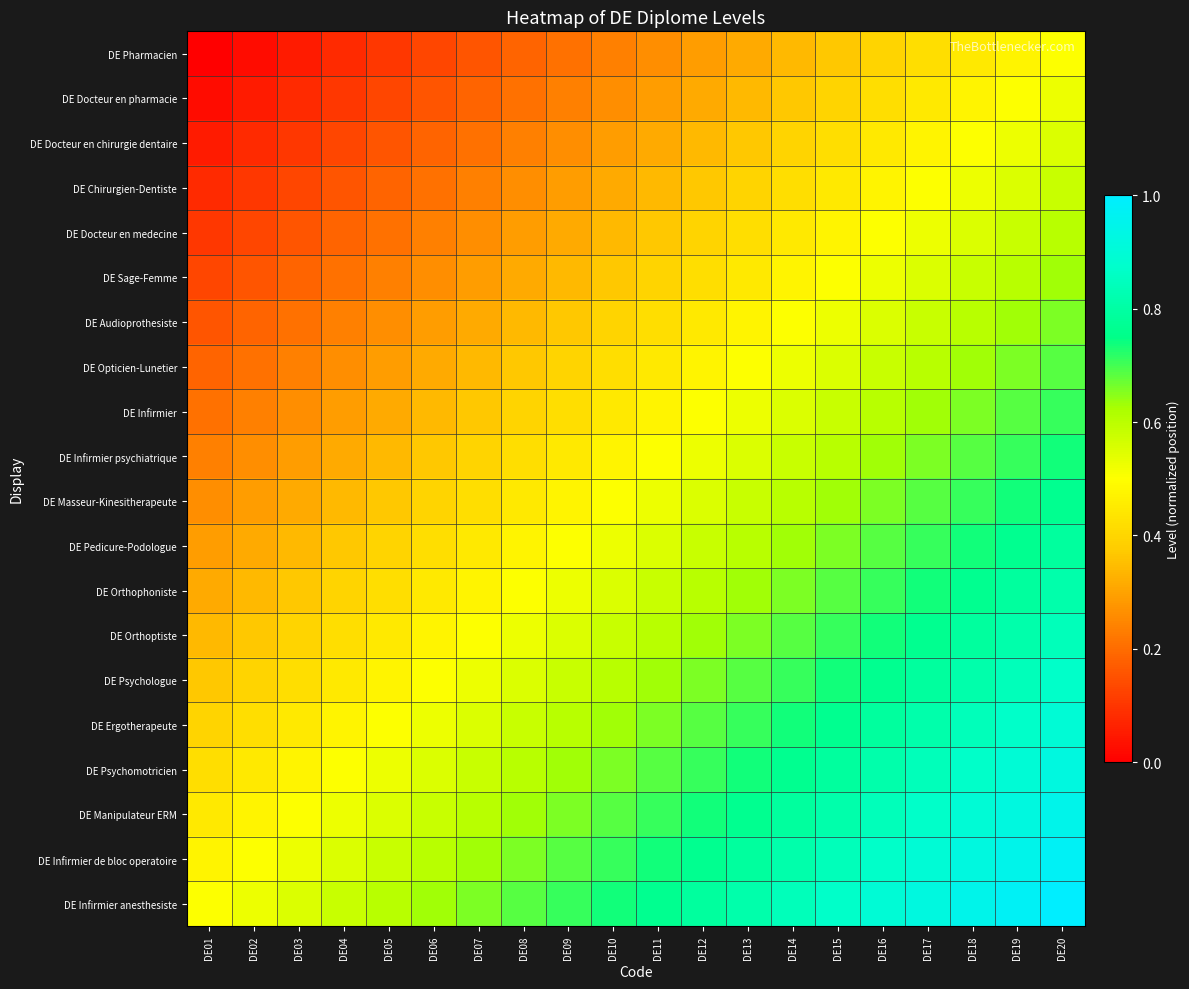

How many distinct data groups are displayed?

20